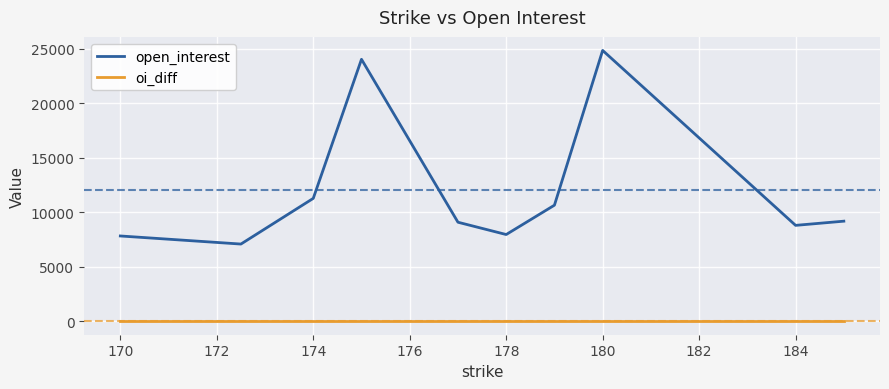

How many interior local peaks does the open_interest series have?

2